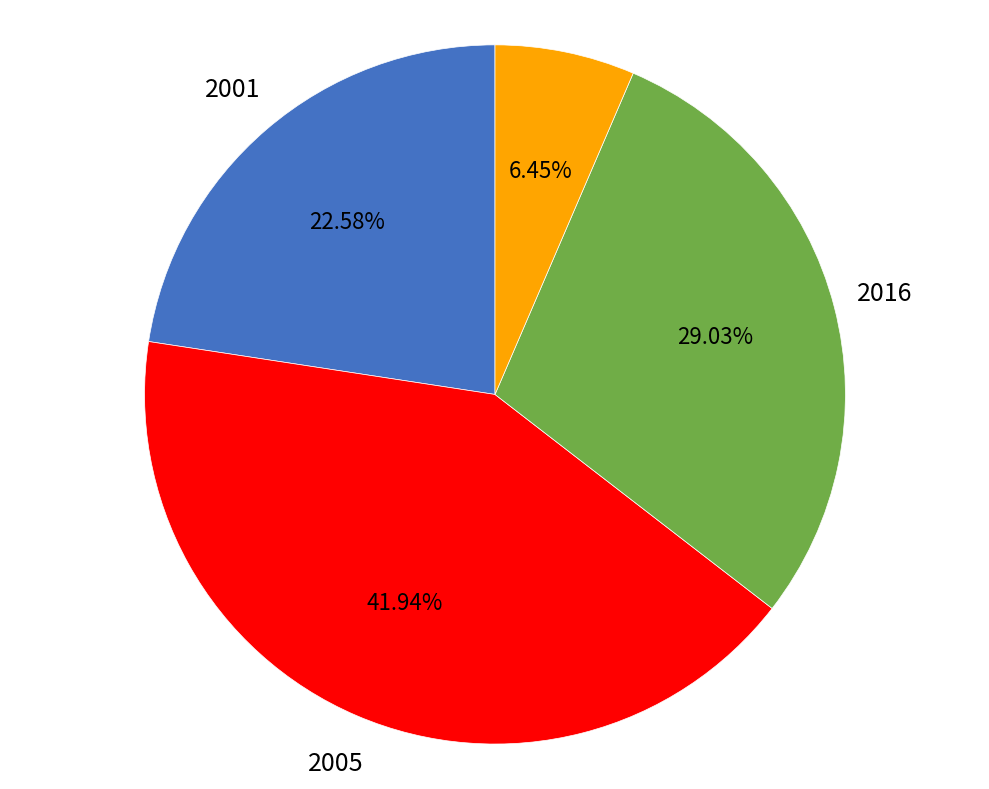

How many segments does this pie chart have?

4